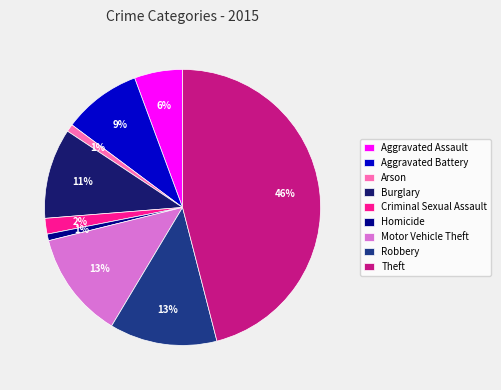

To the nearest percent, what is the difference between the Homicide and Robbery slice percentages?

12%